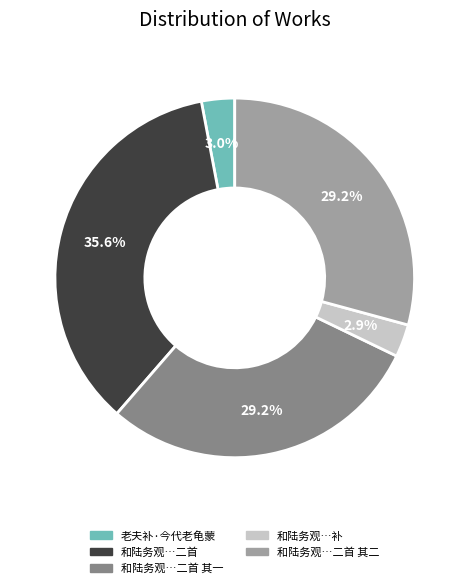

Is there a majority slice in this chart?

No